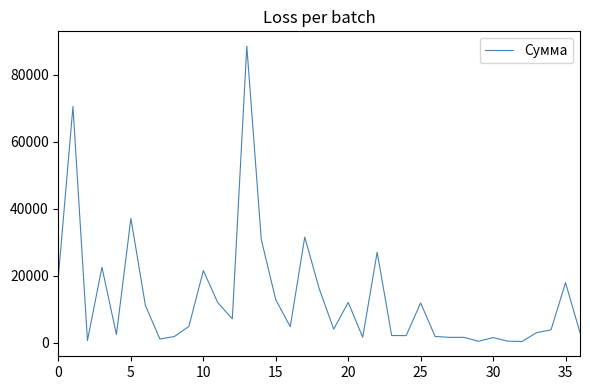

What is the greatest value displayed?

88576